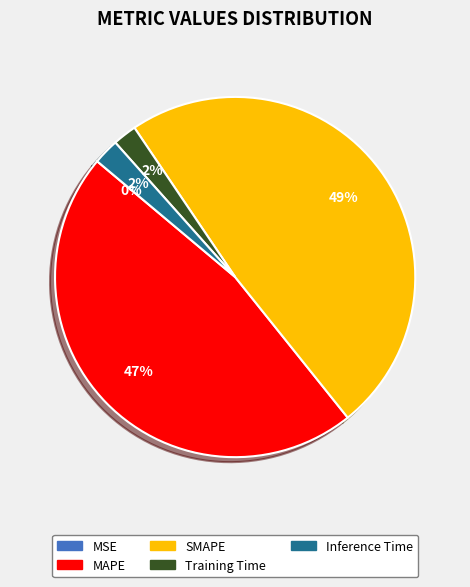

To the nearest percent, what portion does Training Time represent?

2%